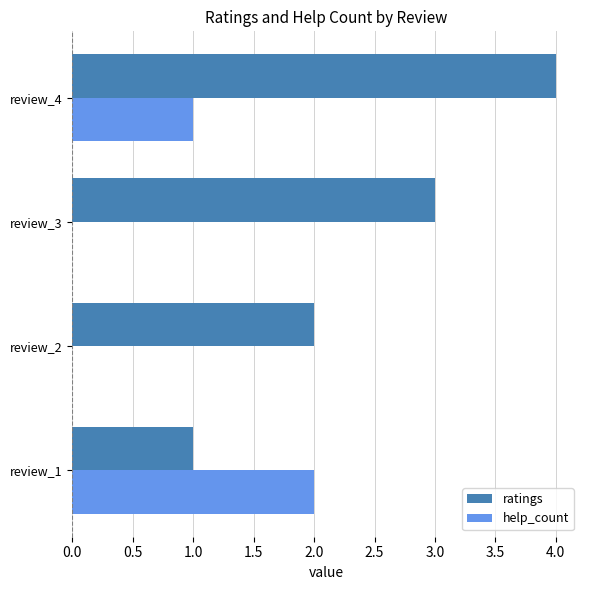

At which category is the sum across all series the highest?

review_4